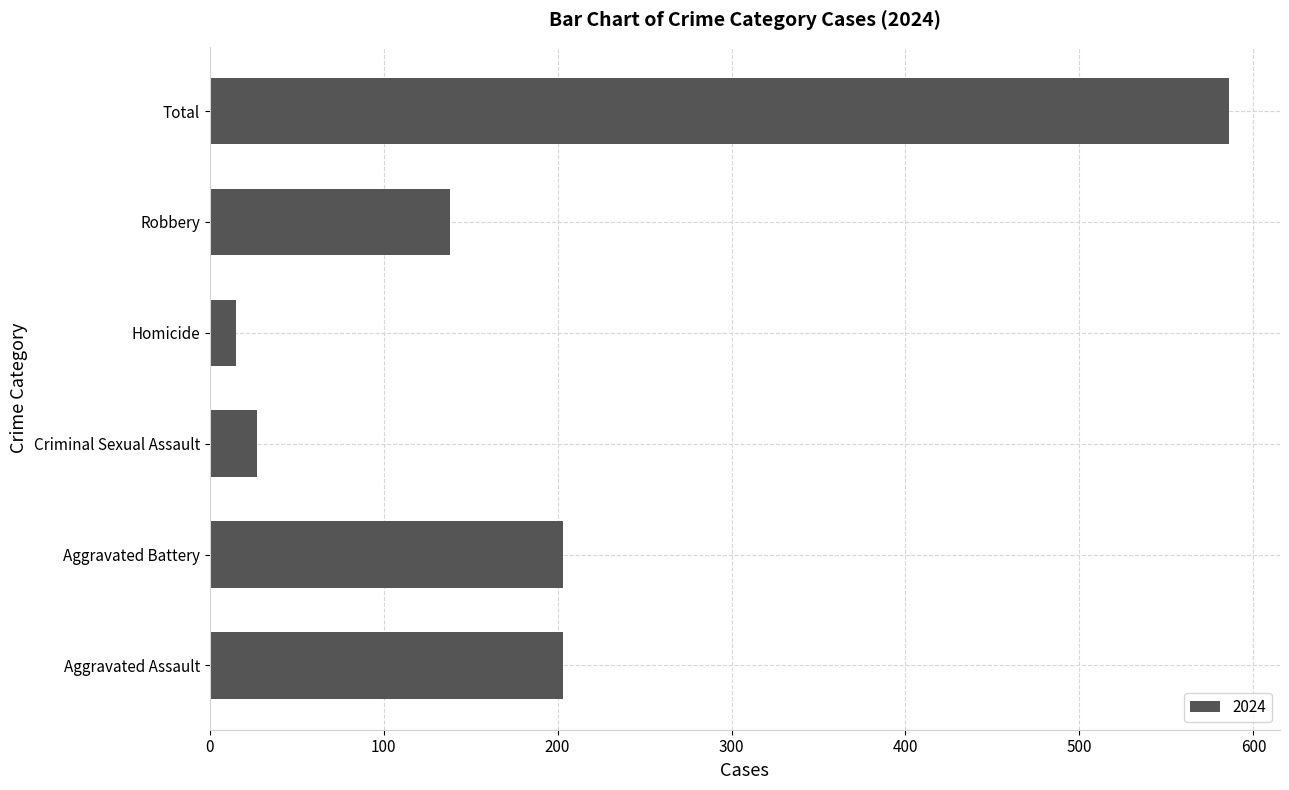

Which label corresponds to the largest value in the chart?

Total